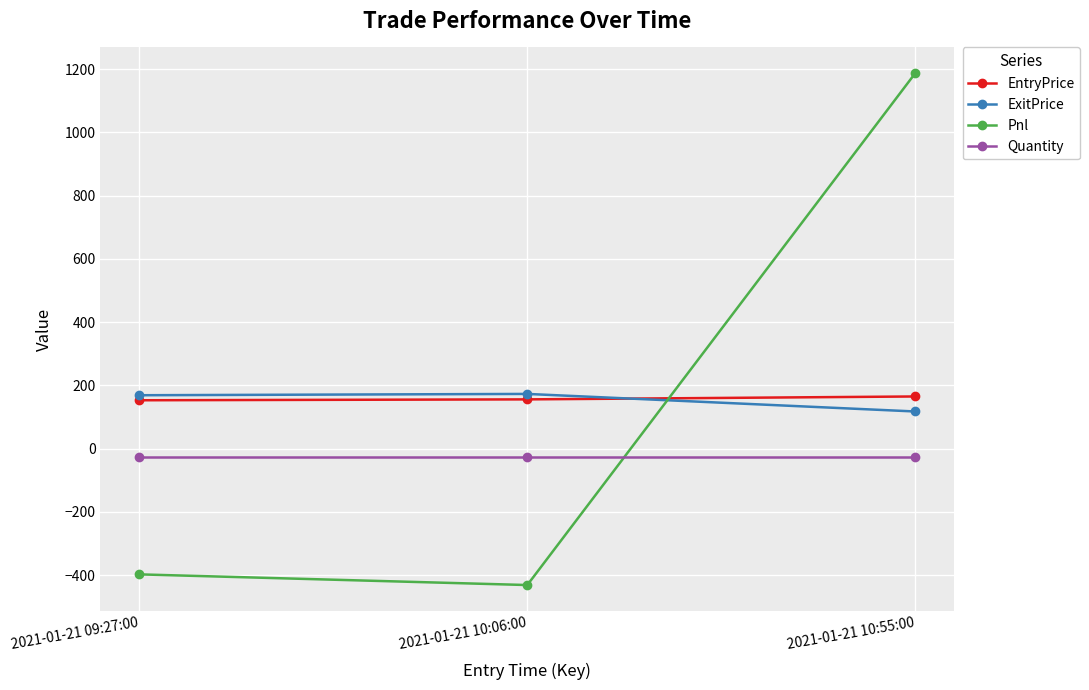

At which label does Pnl reach its peak?

2021-01-21 10:55:00